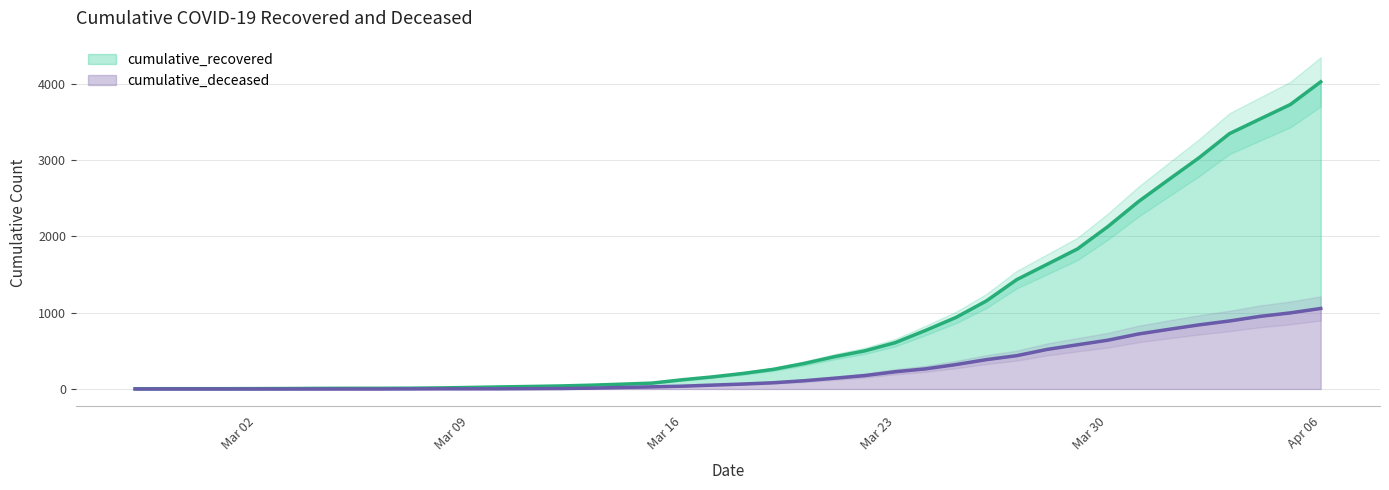

How many distinct data groups are displayed?

2